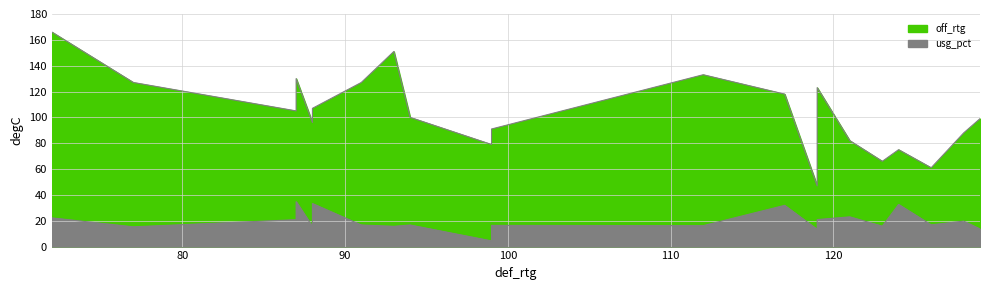

What are all the series names shown in the legend?

off_rtg, usg_pct